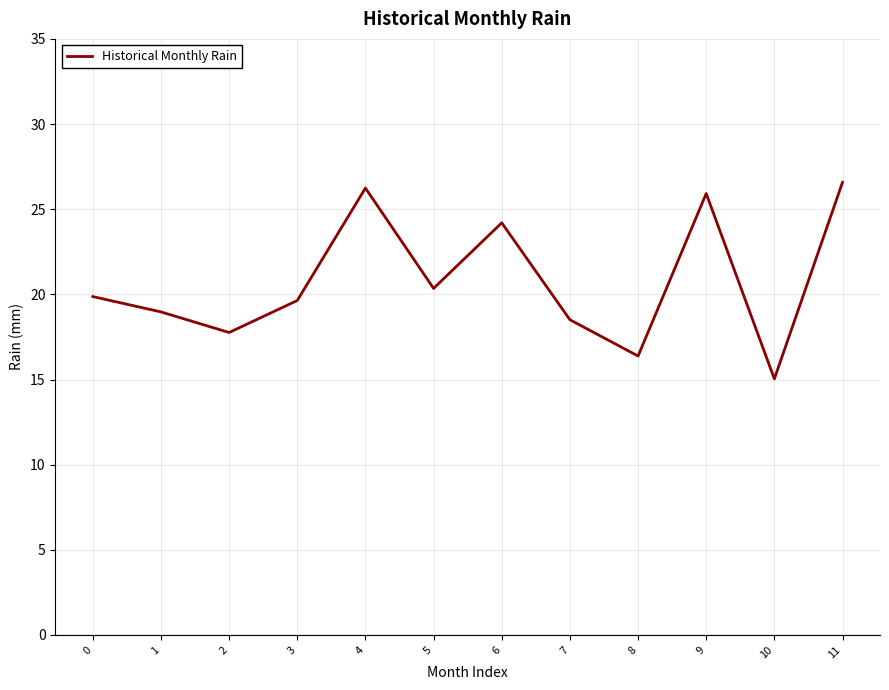

What is the approximate value at 5?

20.4